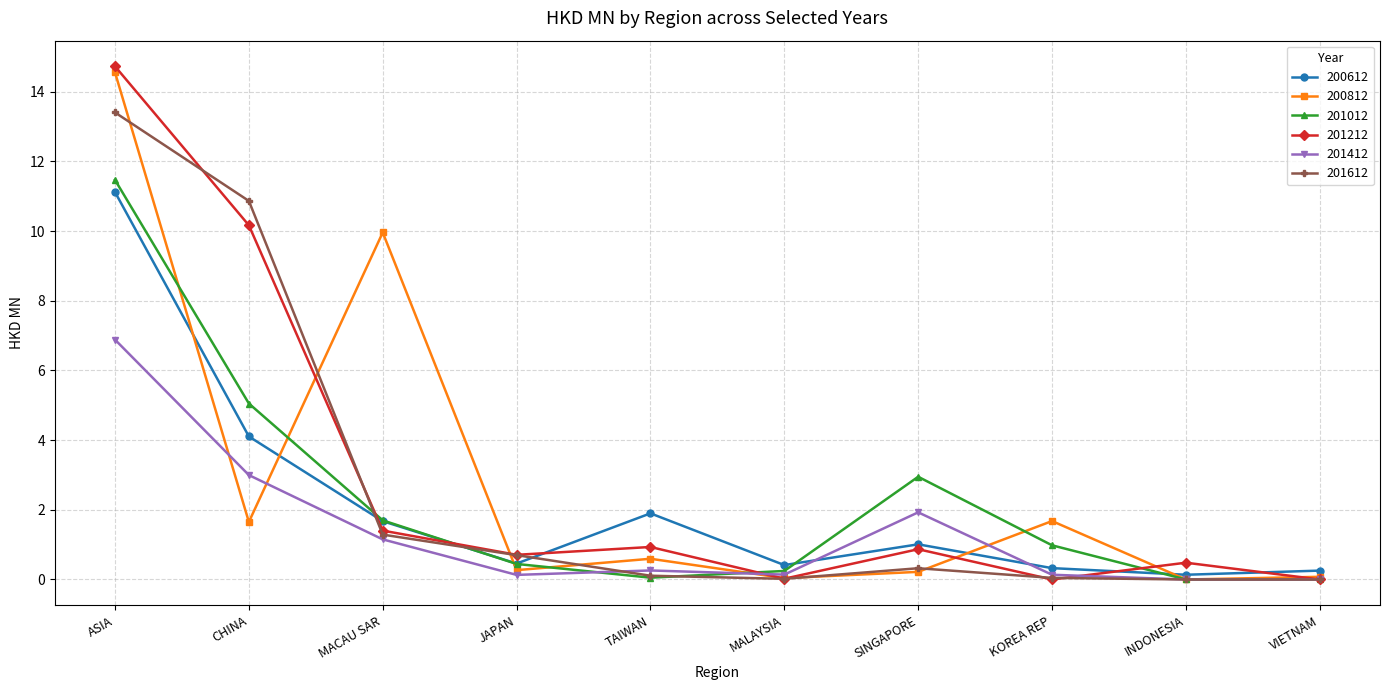

Does the chart display data point markers on the line(s)?

Yes